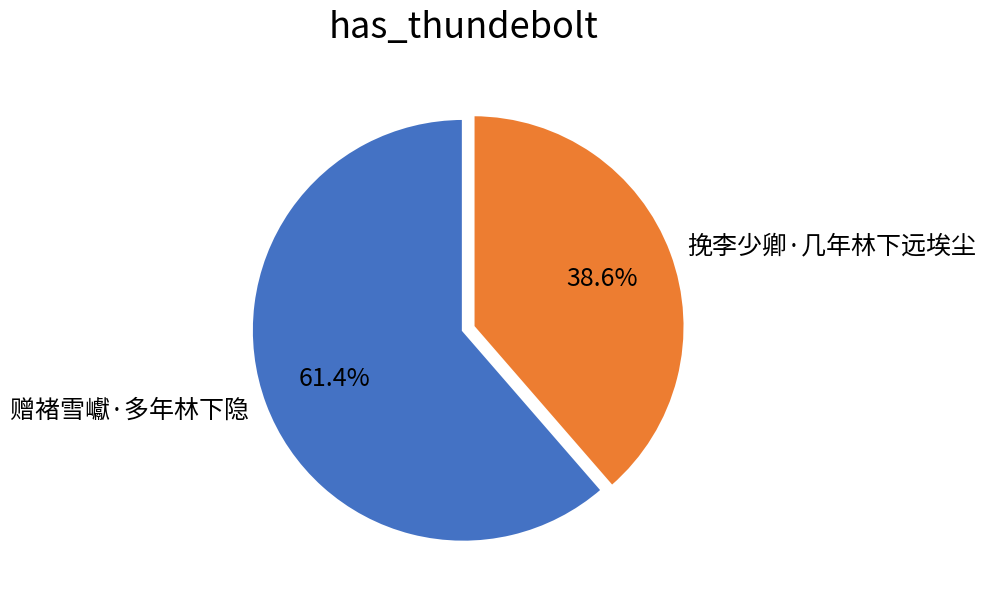

Which has a higher value, 赠褚雪巘·多年林下隐 or 挽李少卿·几年林下远埃尘?

赠褚雪巘·多年林下隐